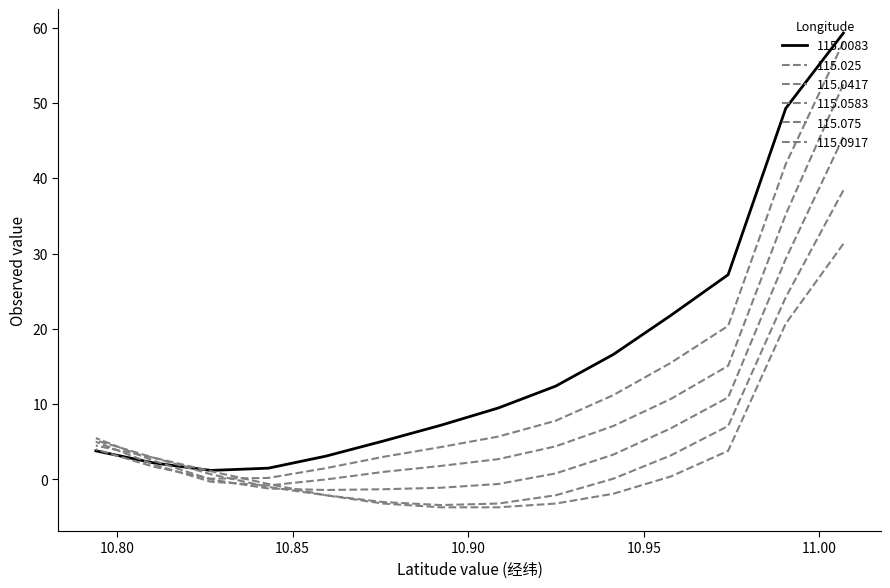

At how many categories does at least one series exceed 27?

3